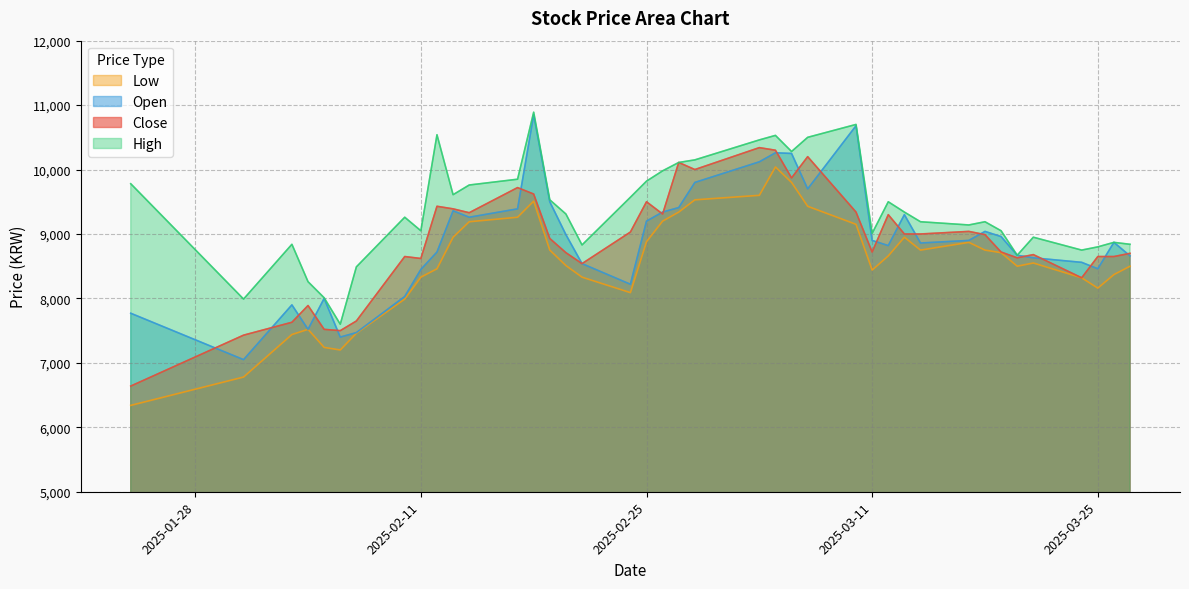

Does the chart have visible grid lines?

Yes